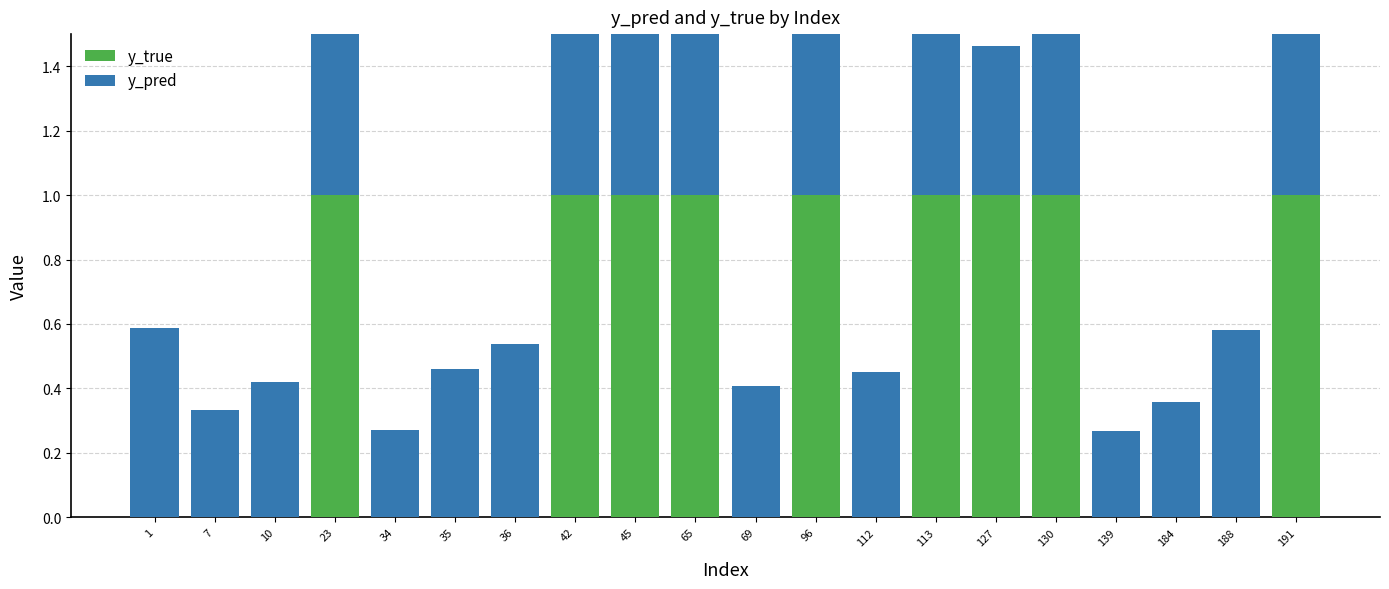

Rank the series by their maximum value, from highest to lowest.

y_true, y_pred